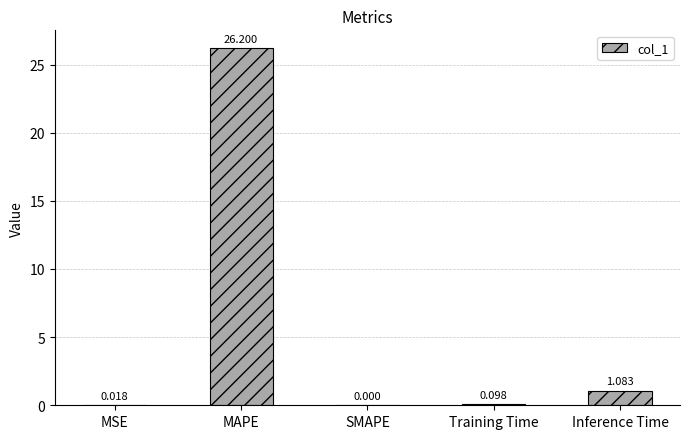

Which category has the highest value across all series?

MAPE